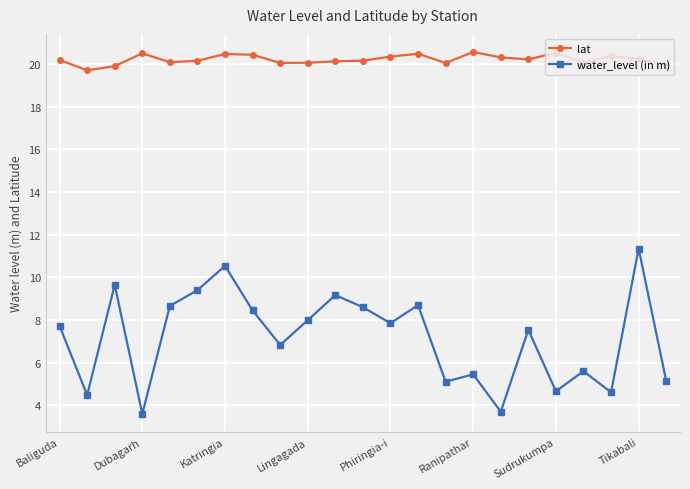

What is the sum of all water_level (in m) values?

164.8